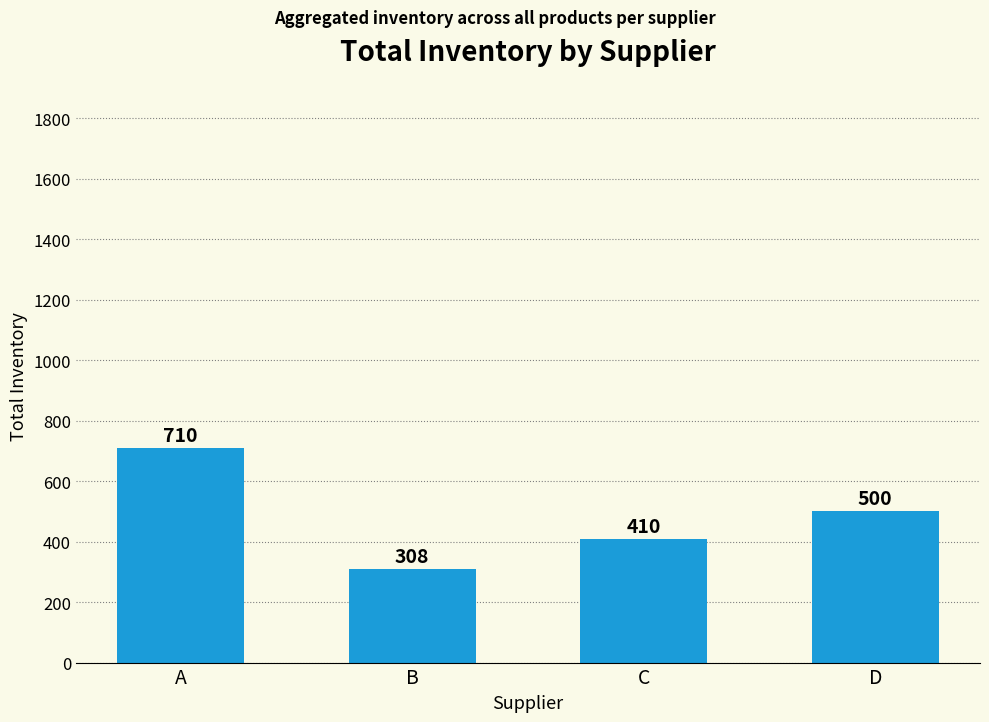

Are the bars grouped side by side (vs. stacked)?

No